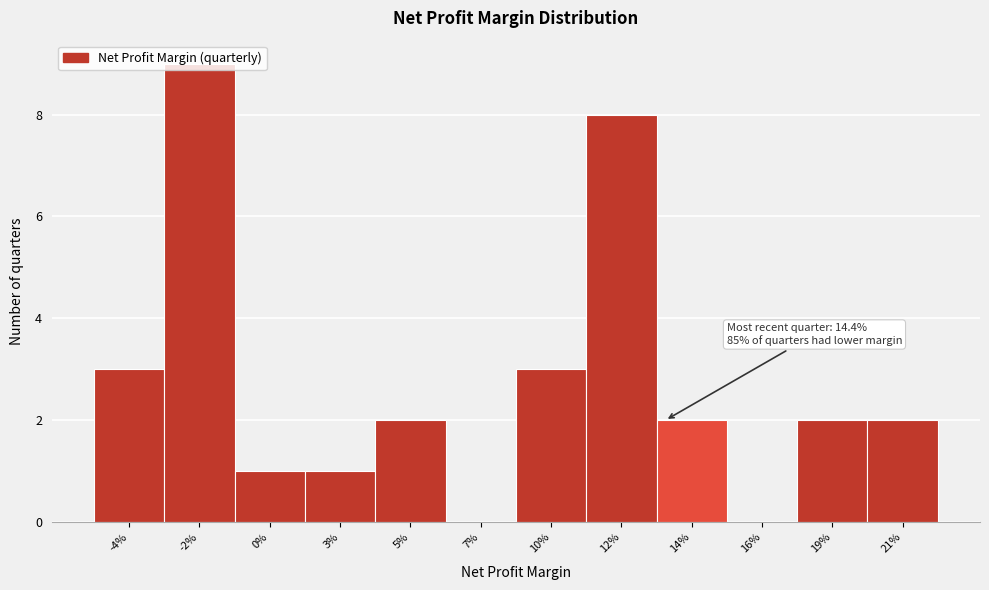

What is the sum of all values?

33